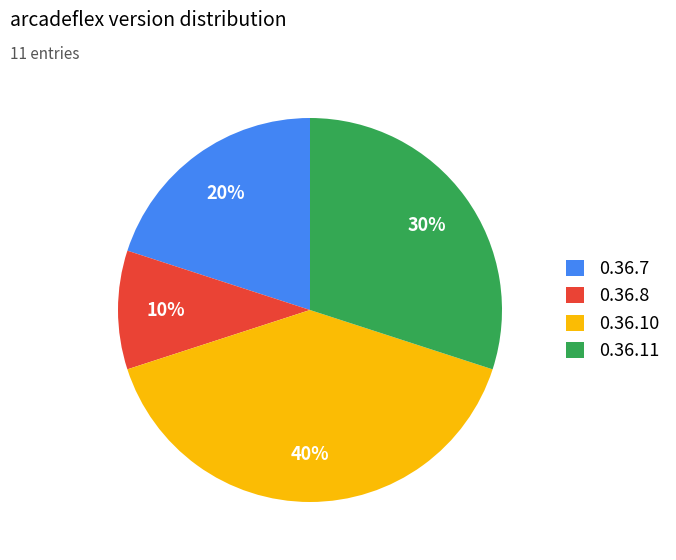

Rank the categories by value from lowest to highest.

0.36.8, 0.36.7, 0.36.11, 0.36.10